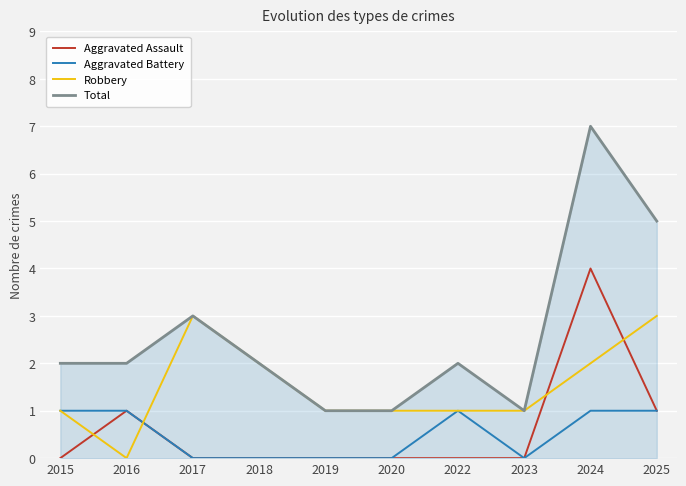

What are all the series names shown in the legend?

Aggravated Assault, Aggravated Battery, Robbery, Total